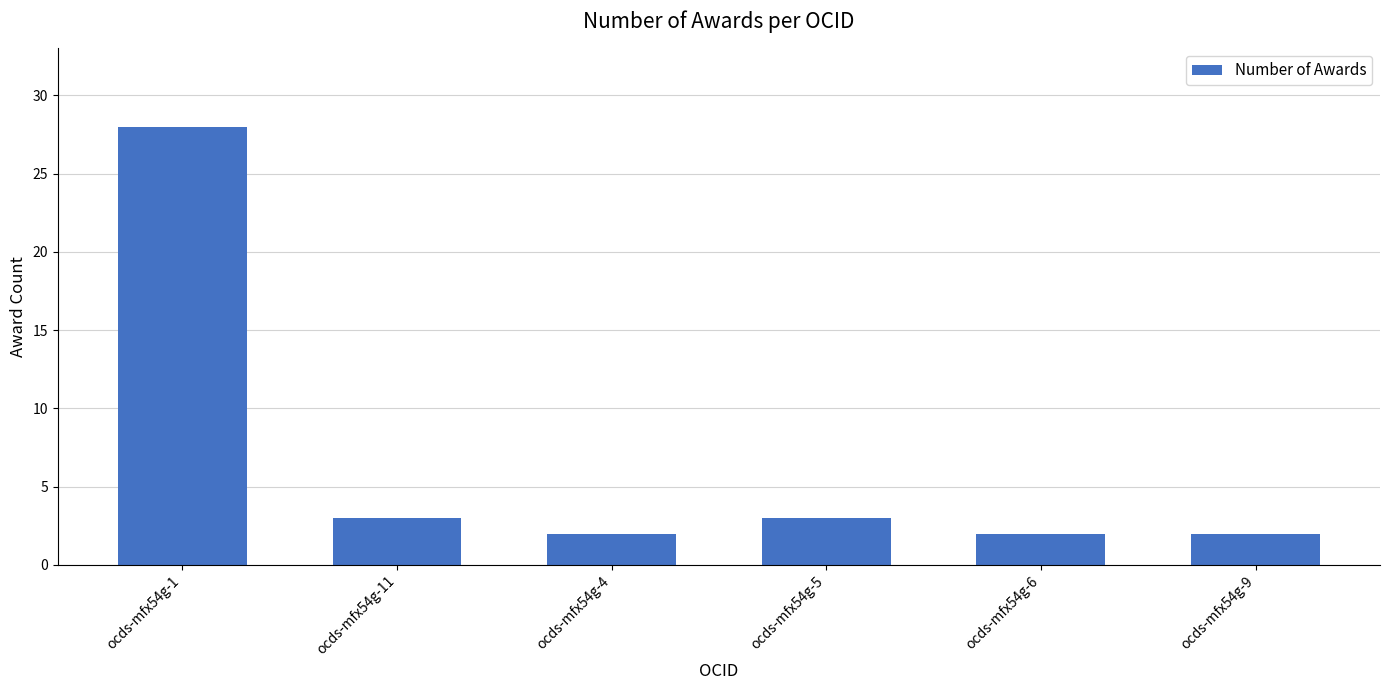

Reading left to right, what are all the values shown in this chart?

28	3	2	3	2	2